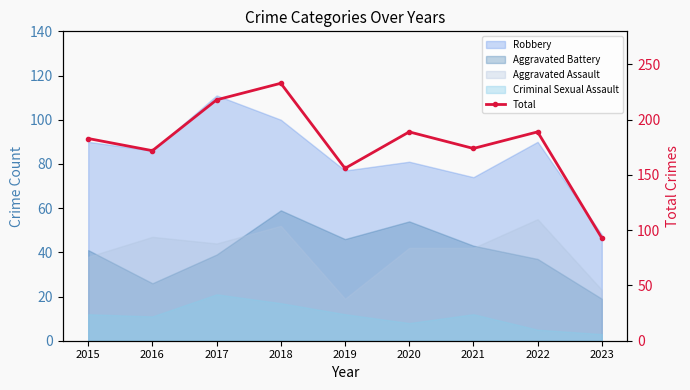

What is the value of the 2nd point from the left?

172